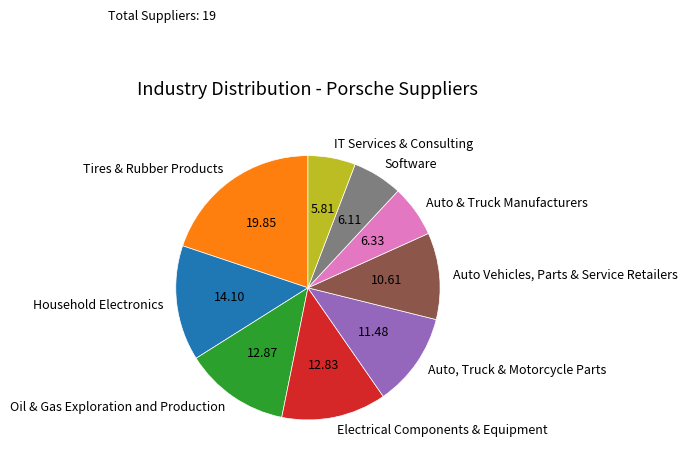

Do Auto, Truck & Motorcycle Parts and Oil & Gas Exploration and Production together represent more than half of the pie?

No